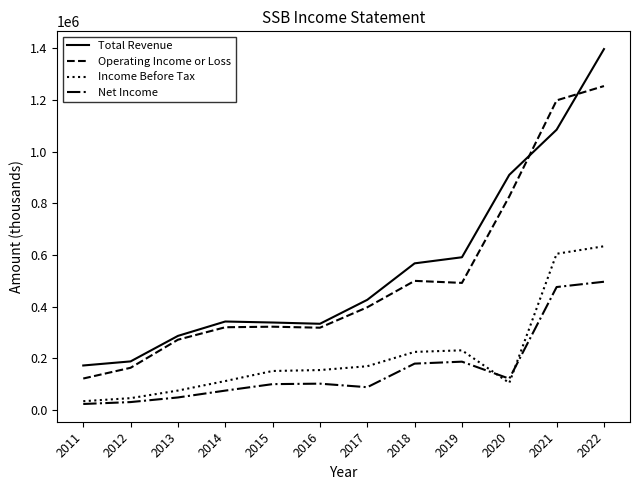

Rank the series by their maximum value, from lowest to highest.

Net Income, Income Before Tax, Operating Income or Loss, Total Revenue